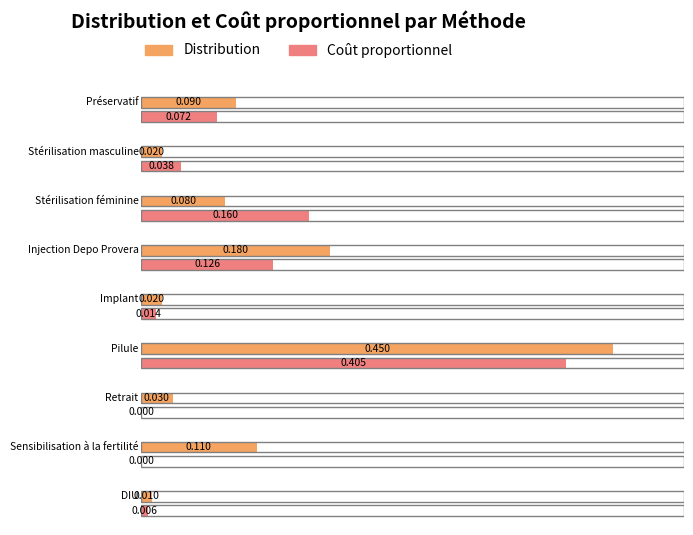

What is the maximum value for Distribution?

0.5